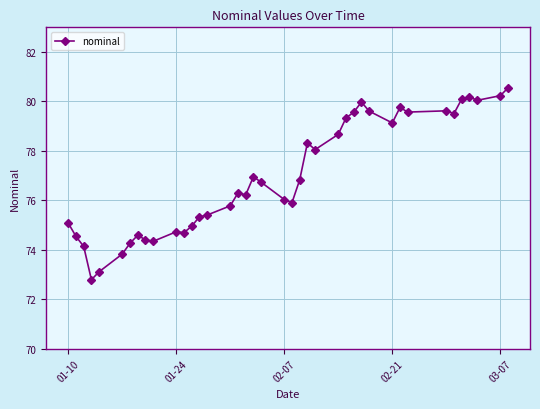

True or false: the data has more than 0 interior local peaks.

True